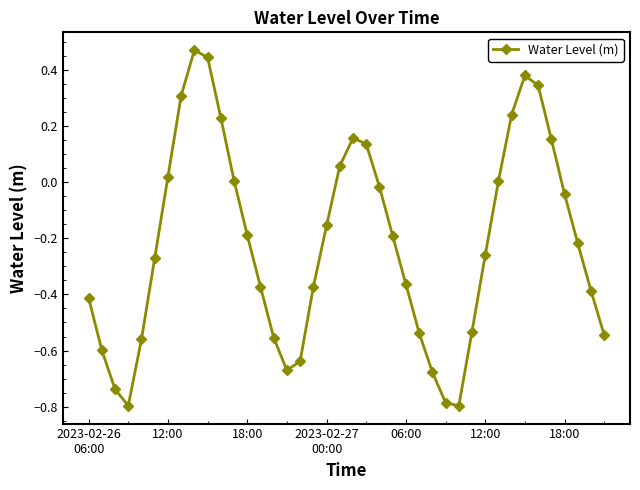

What is the difference between the maximum and minimum values?

1.3